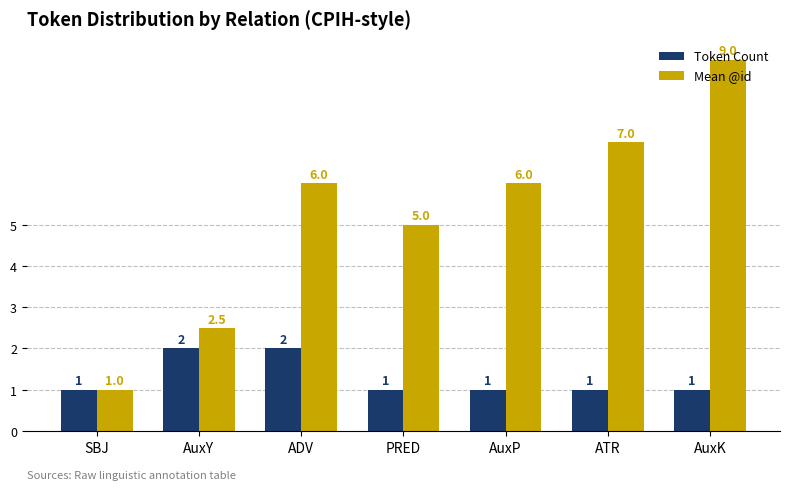

What is the approximate value of Token Count at AuxP?

1.0